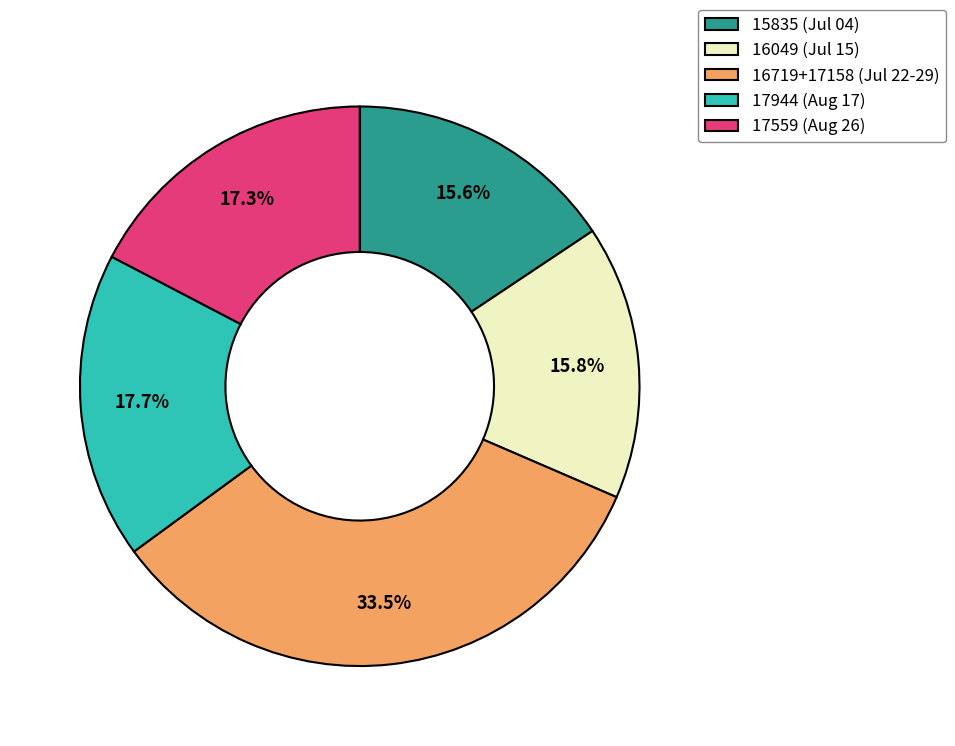

What is the largest slice in the pie chart?

16719+17158 (Jul 22-29)